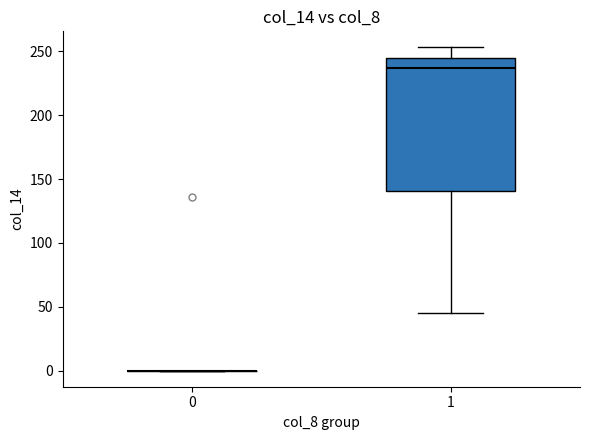

Reading left to right, transcribe this box plot: for each box, give where its median line is, the range the box spans, and where its two whiskers end, as read against the y-axis. The values are not printed on the chart, so give them approximately, as read against the axis.

0: box collapsed to a line at 0, whiskers 0 to 0
1: median 235, box 140 to 245, whiskers 45 to 255